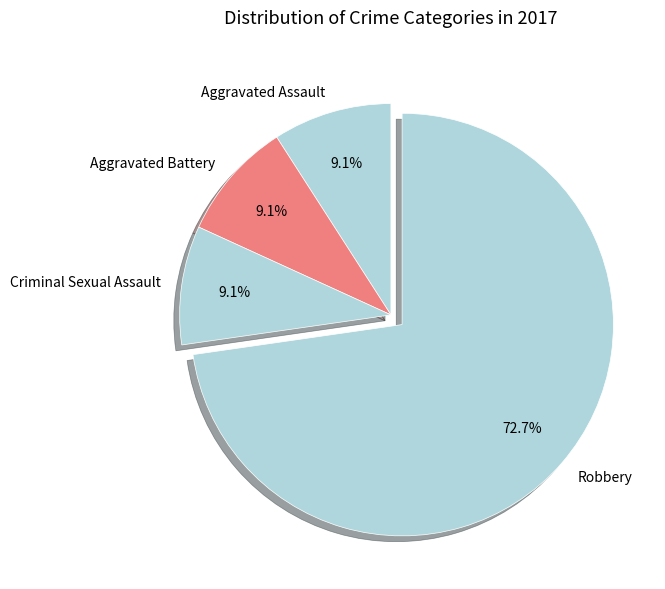

Between Aggravated Battery and Robbery, which is larger?

Robbery